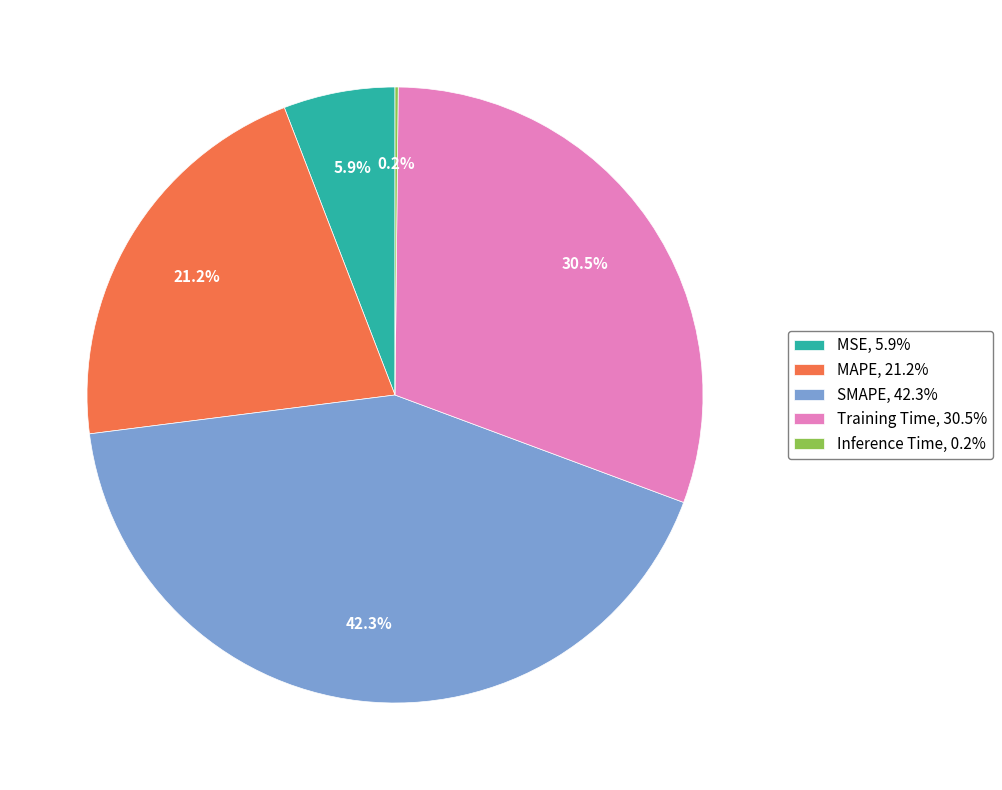

Is there any slice that represents more than half of the pie?

No